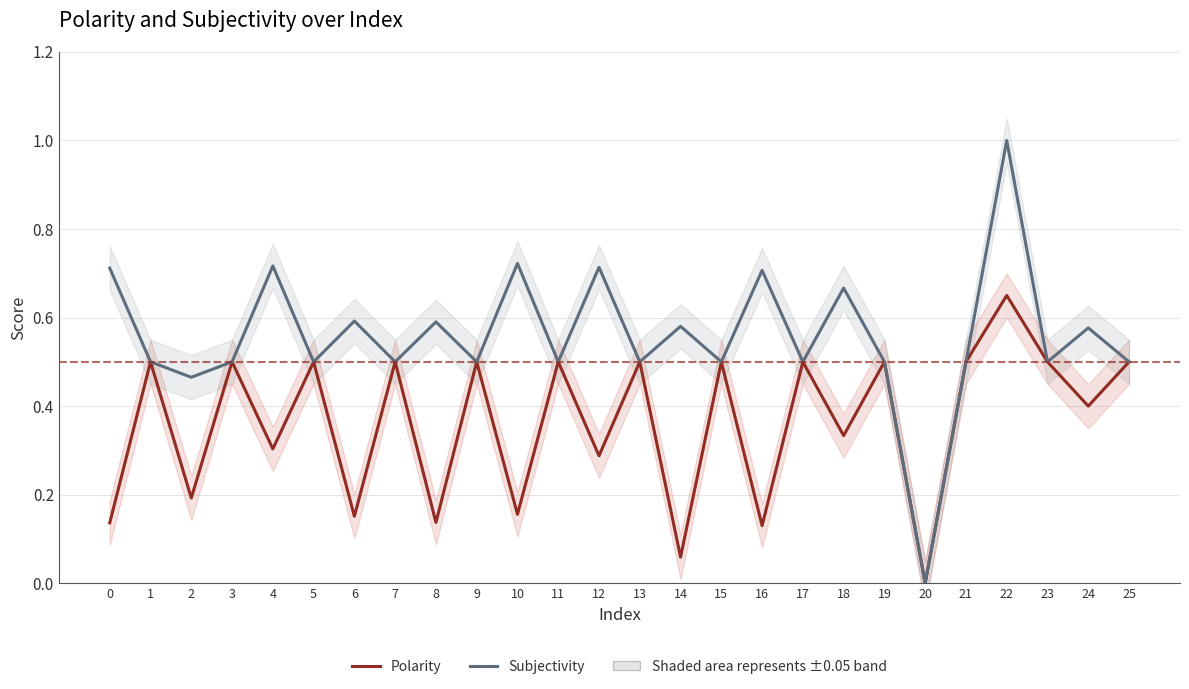

Between 1 and 10, which series saw the biggest shift?

Polarity